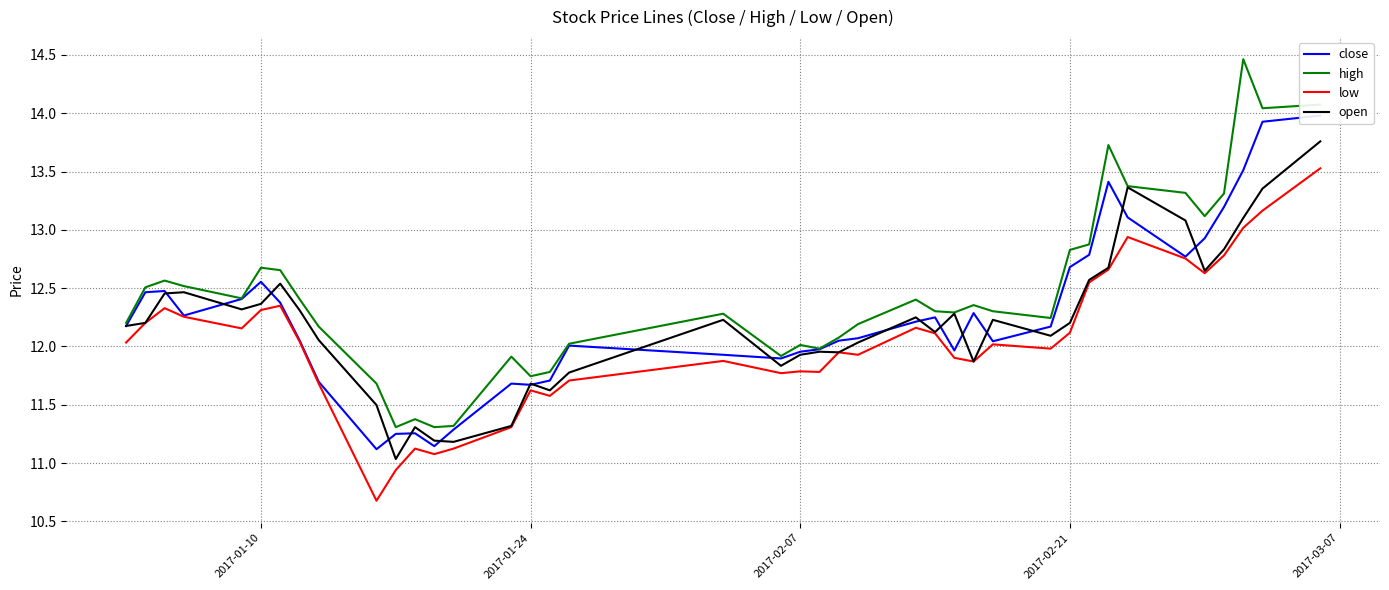

How many values in the close series are below 12?

14